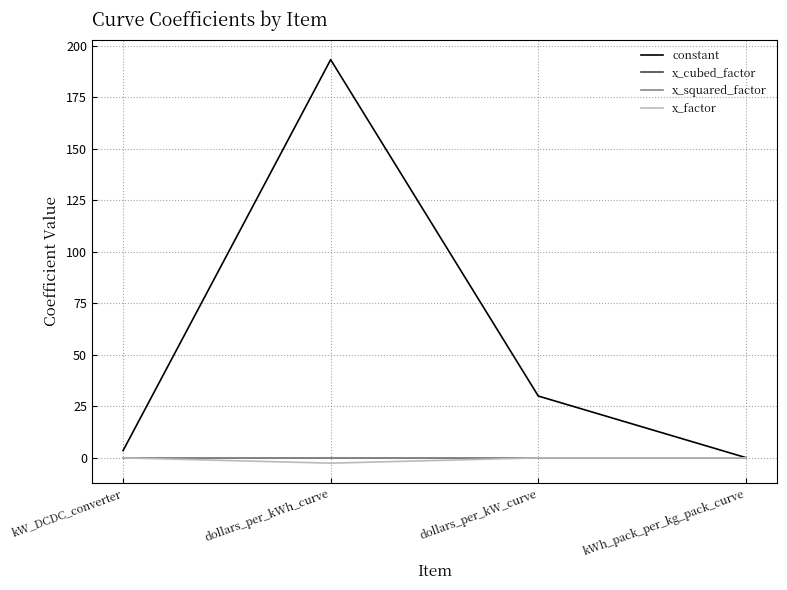

Which series has the largest range (max minus min)?

constant